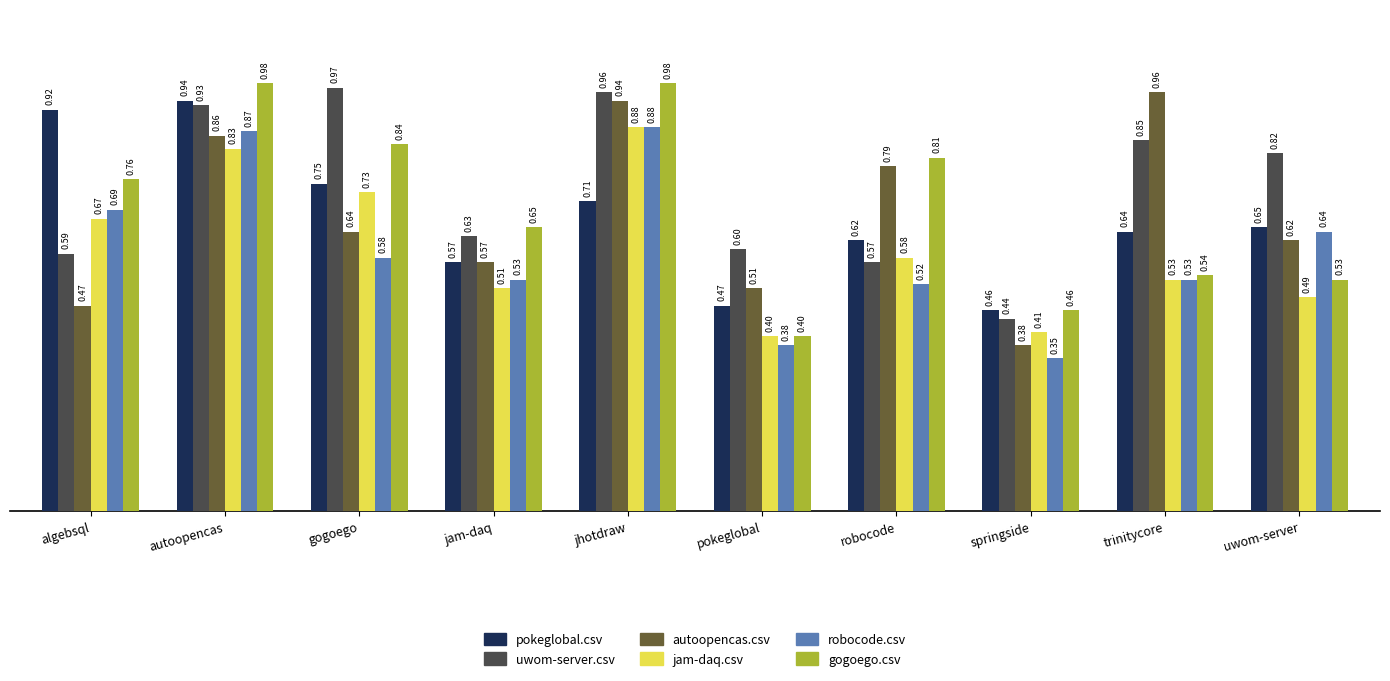

What is the label of the 3rd bar from the right?

springside